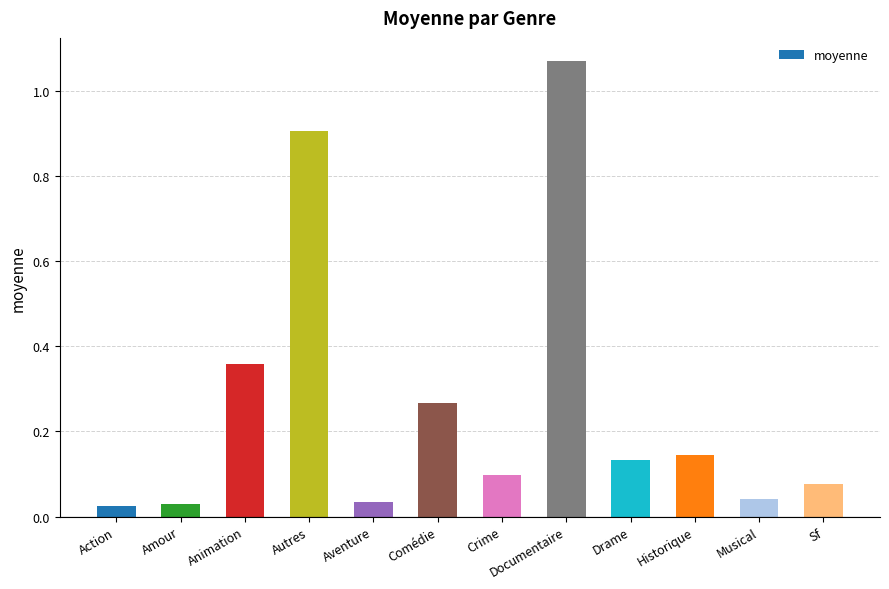

Between Aventure and Autres, which is larger?

Autres